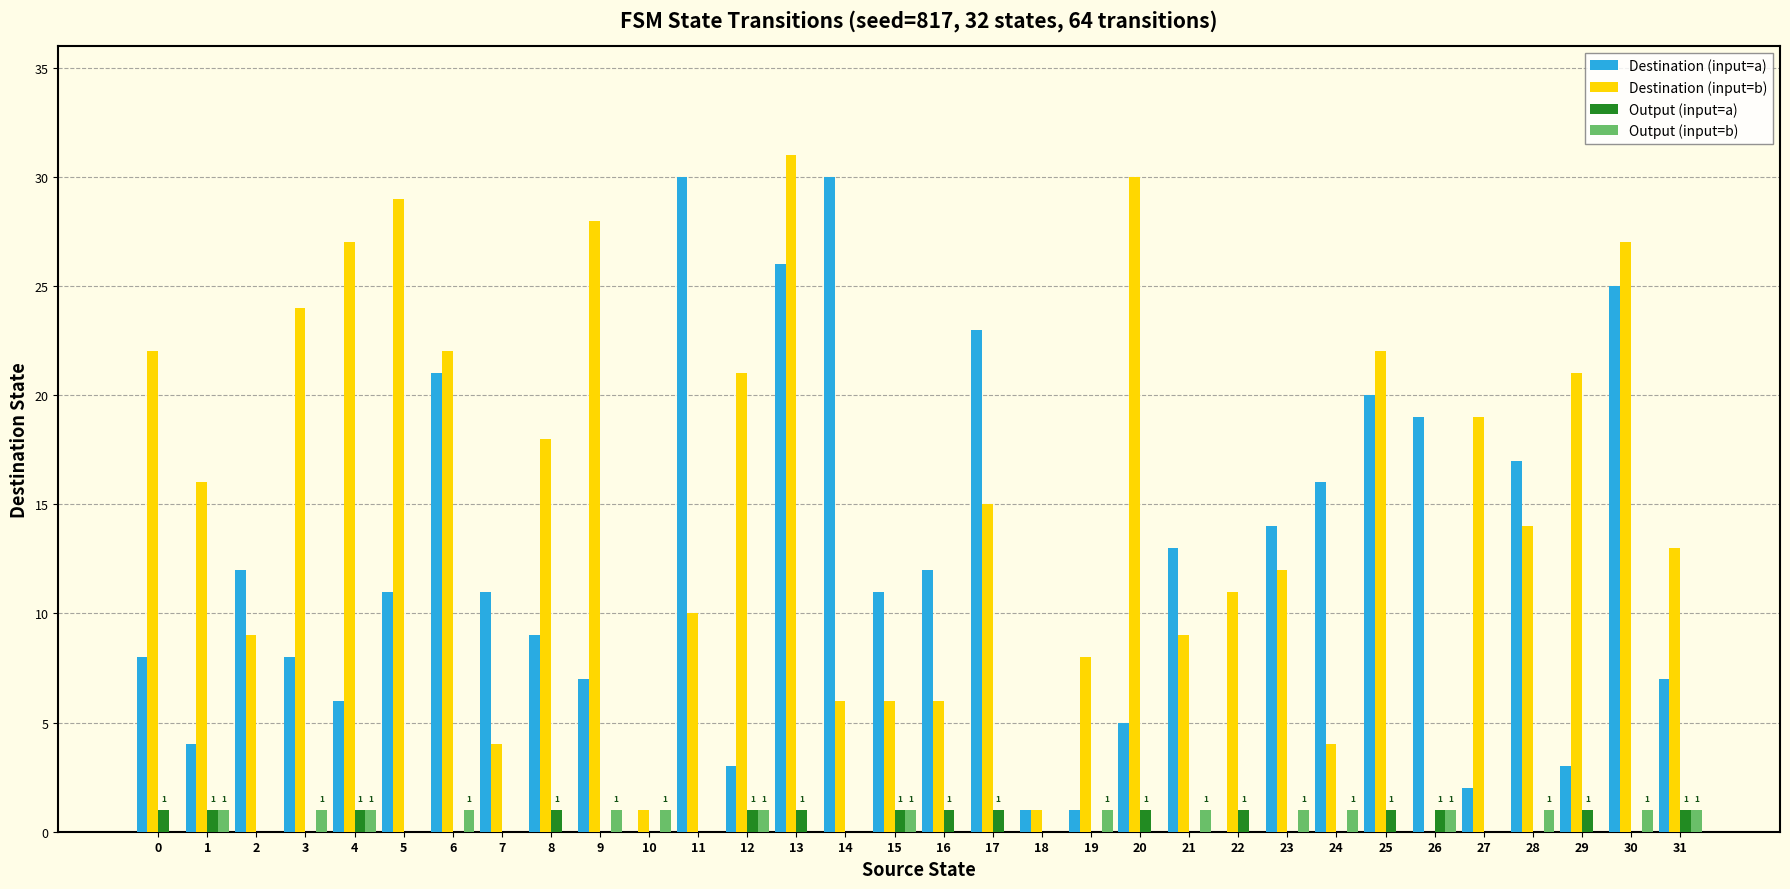

How many groups of bars are there?

32